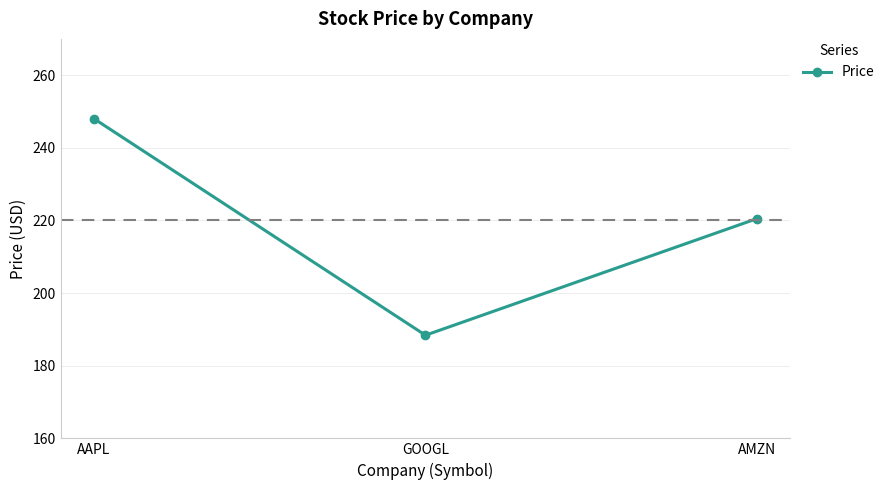

What is the label of the 3rd point from the right?

AAPL